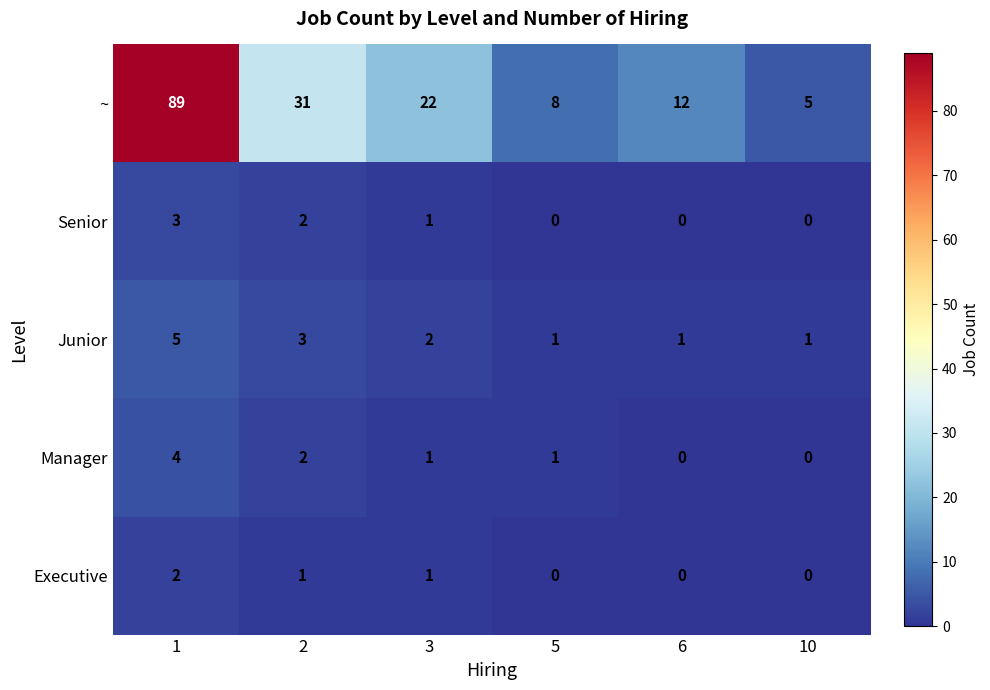

Count the Executive values in the range 0 to 1.

5